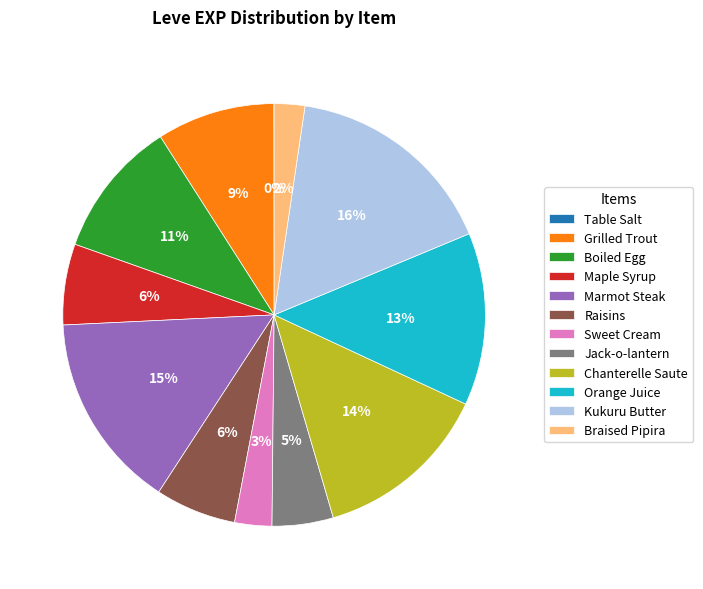

Does any single category account for the majority?

No